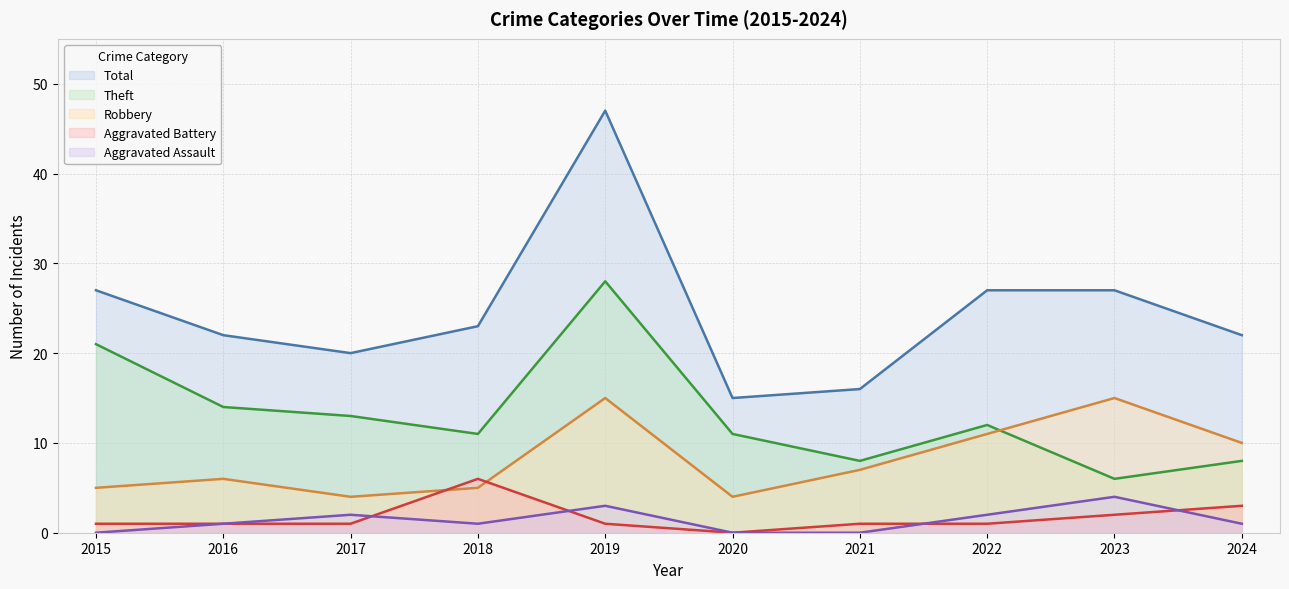

At which category does Total reach its first local peak?

2019